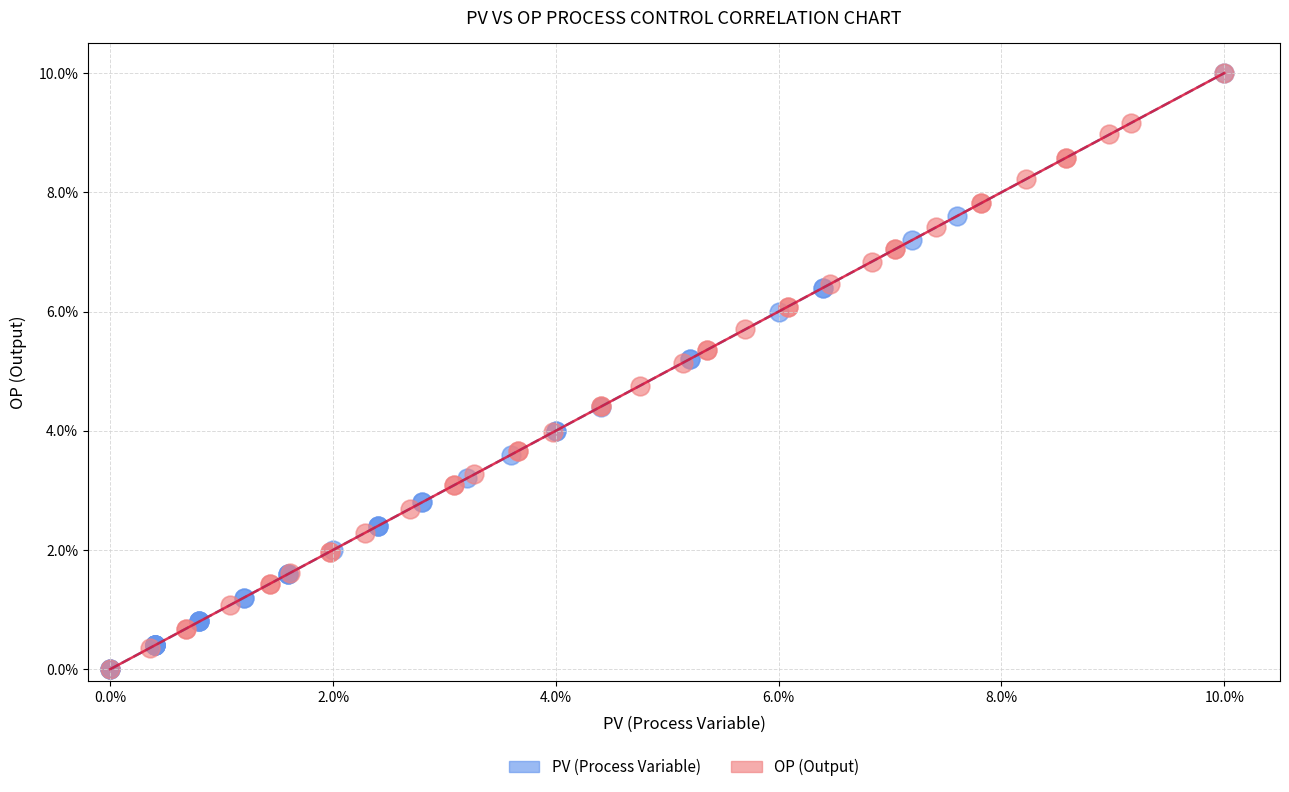

What are all the series names shown in the legend?

PV (Process Variable), OP (Output)